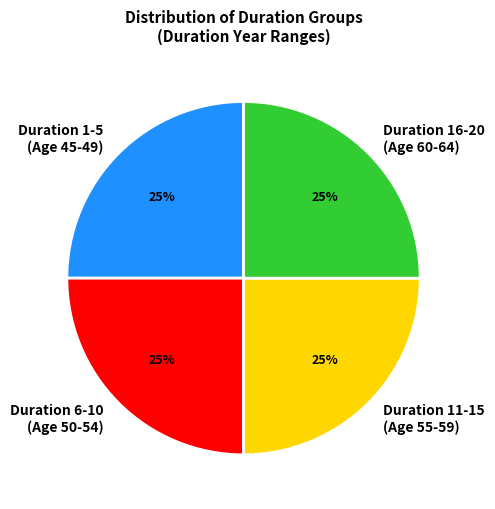

How many segments does this pie chart have?

4